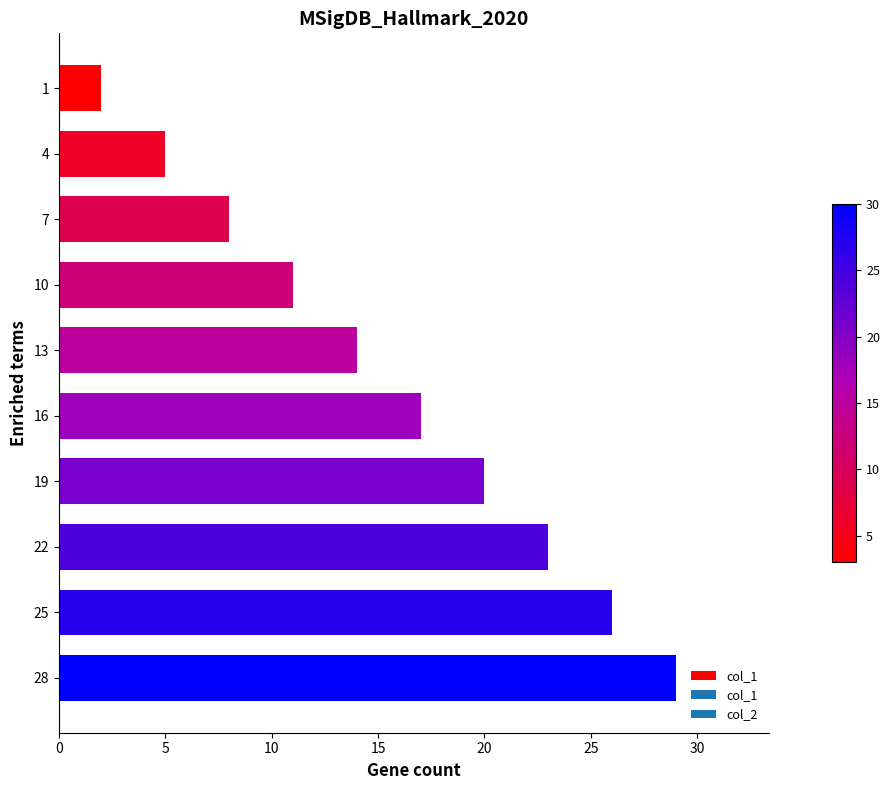

What is the sum of all values?

155